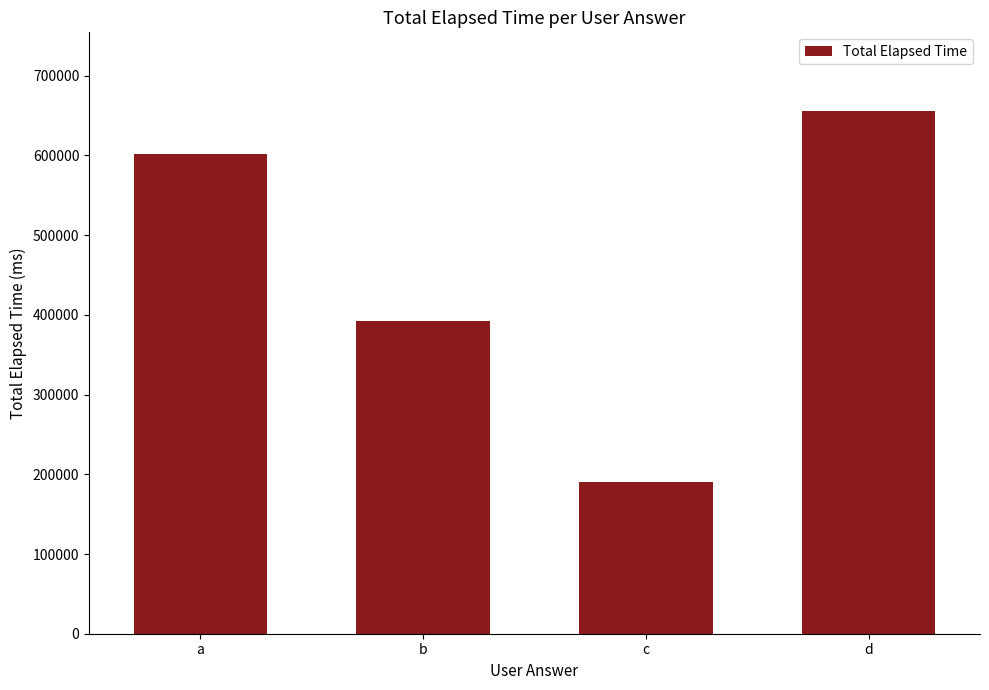

The chart shows a value of 601999 at a. True or false?

True